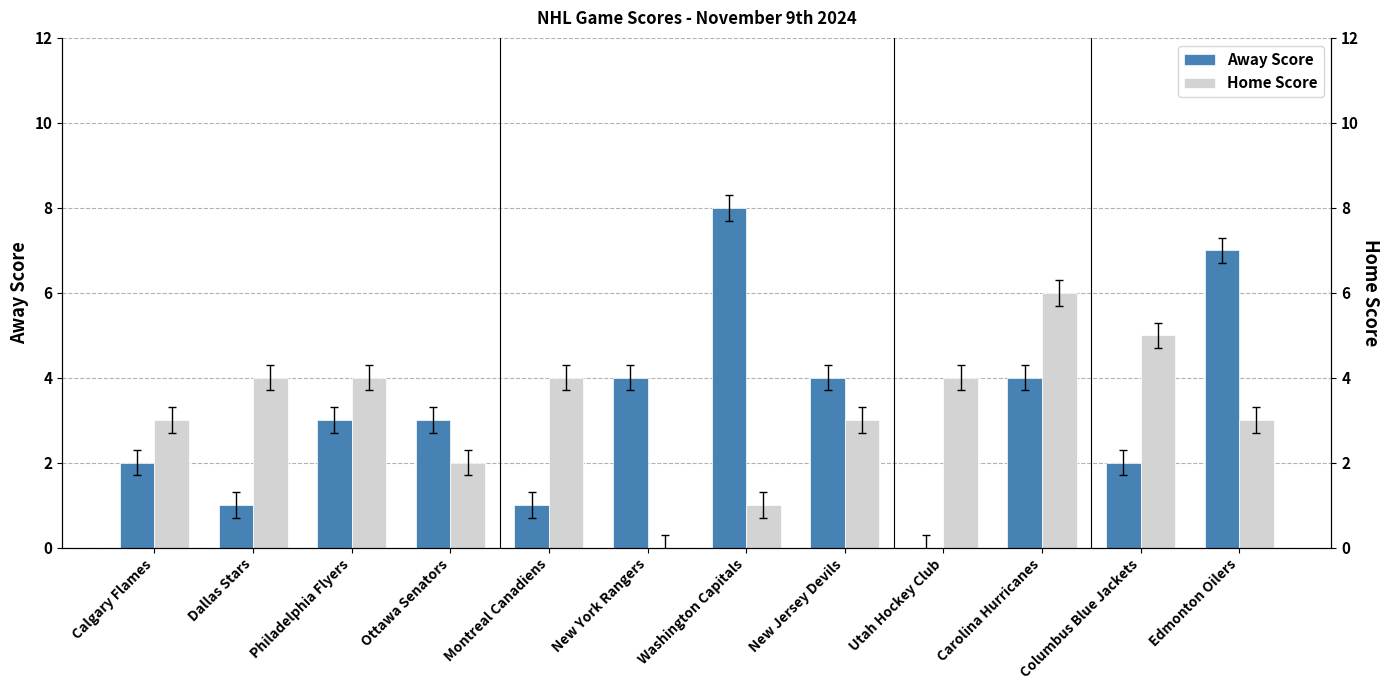

What is the sum of all Away Score values?

39